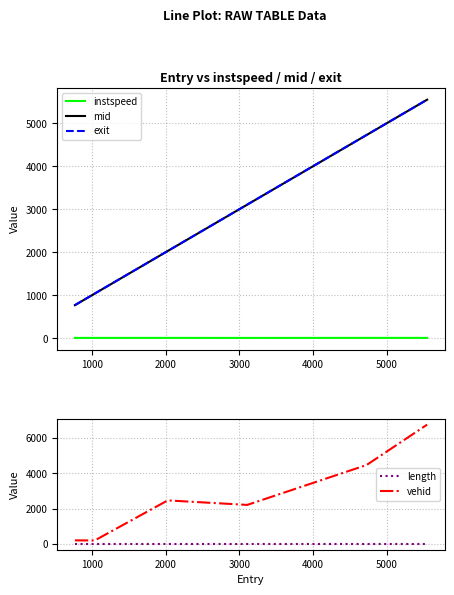

How many series are shown in this chart?

5